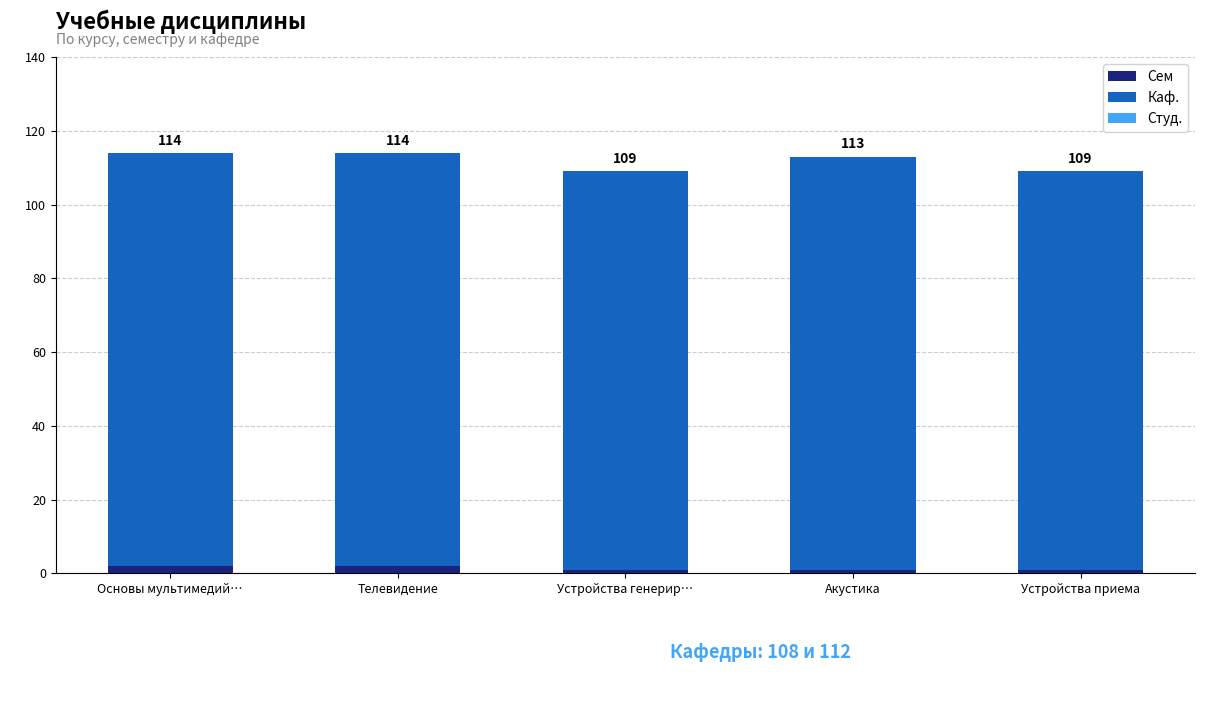

How many bars are there in total?

5